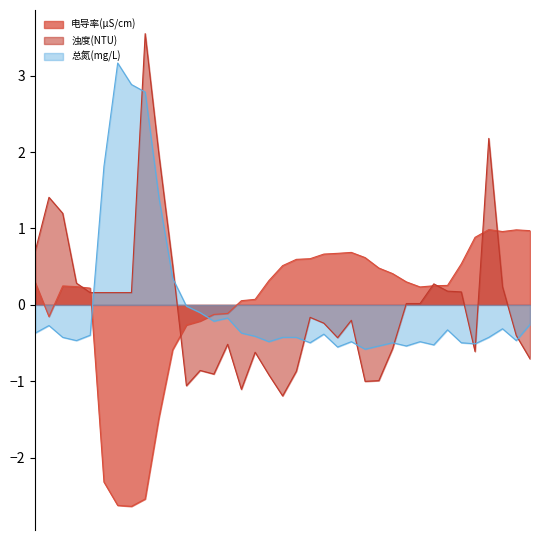

The 电导率(μS/cm) series shows 0.2 at 09-21 00:00. True or false?

False